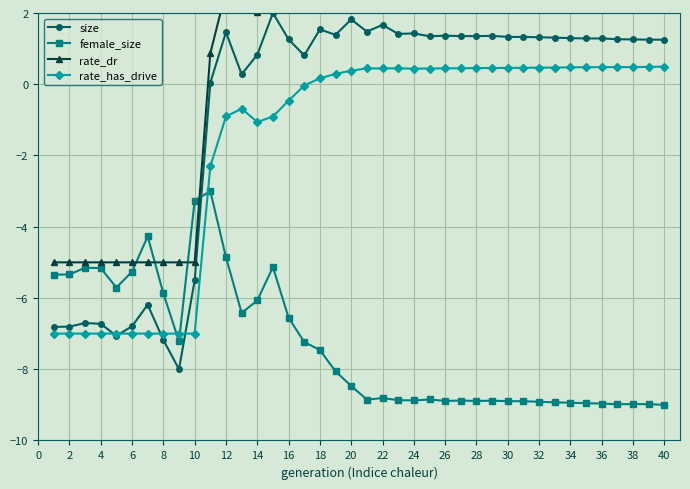

What is the lowest value of the female_size series?

-9.0